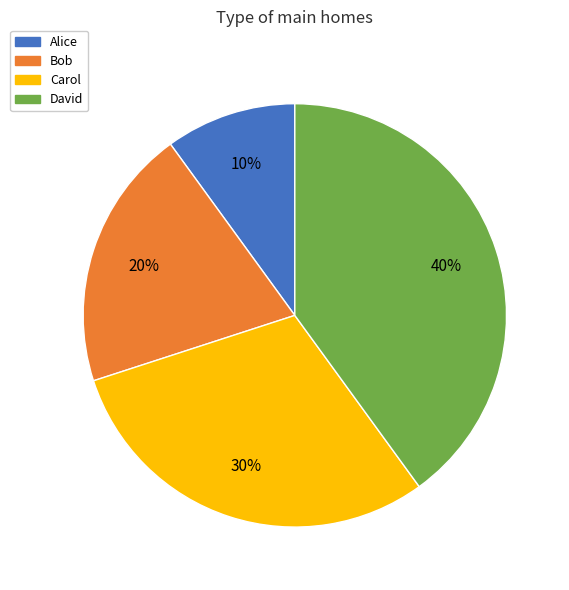

How many slices are in this pie chart?

4